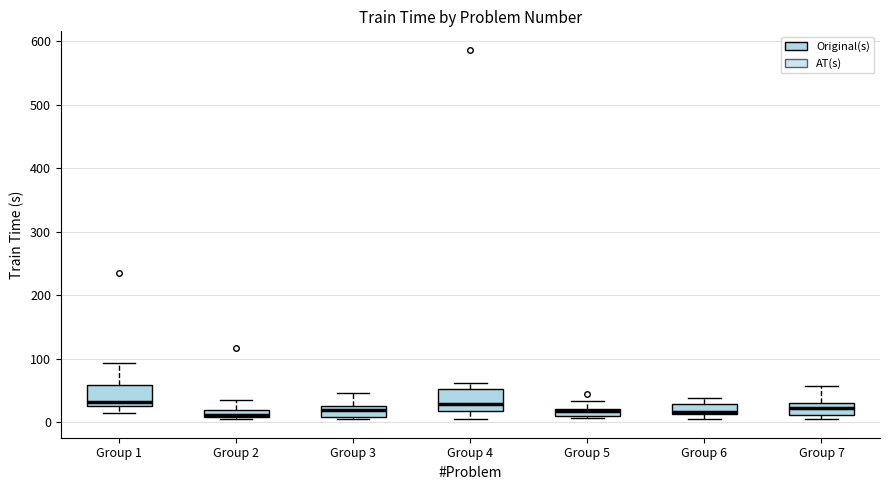

Where is the upper edge of the box for Group 1 on the y-axis? The values are not printed on the chart, so give them approximately, as read against the axis.

60